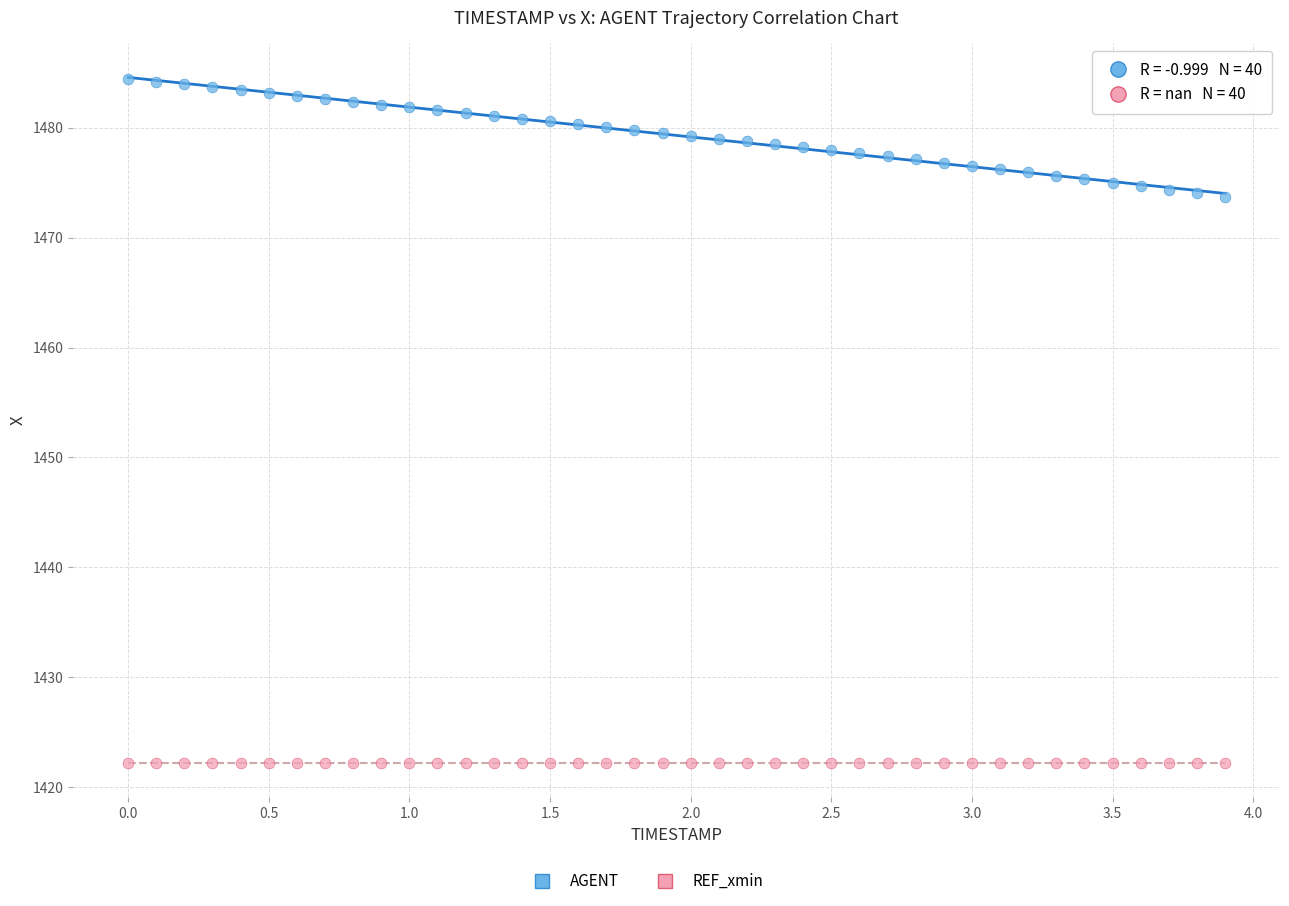

Which series reaches the maximum Y coordinate?

AGENT